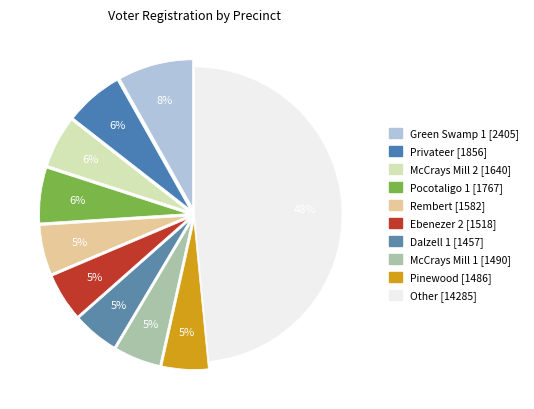

Which slice is the smallest?

Dalzell 1